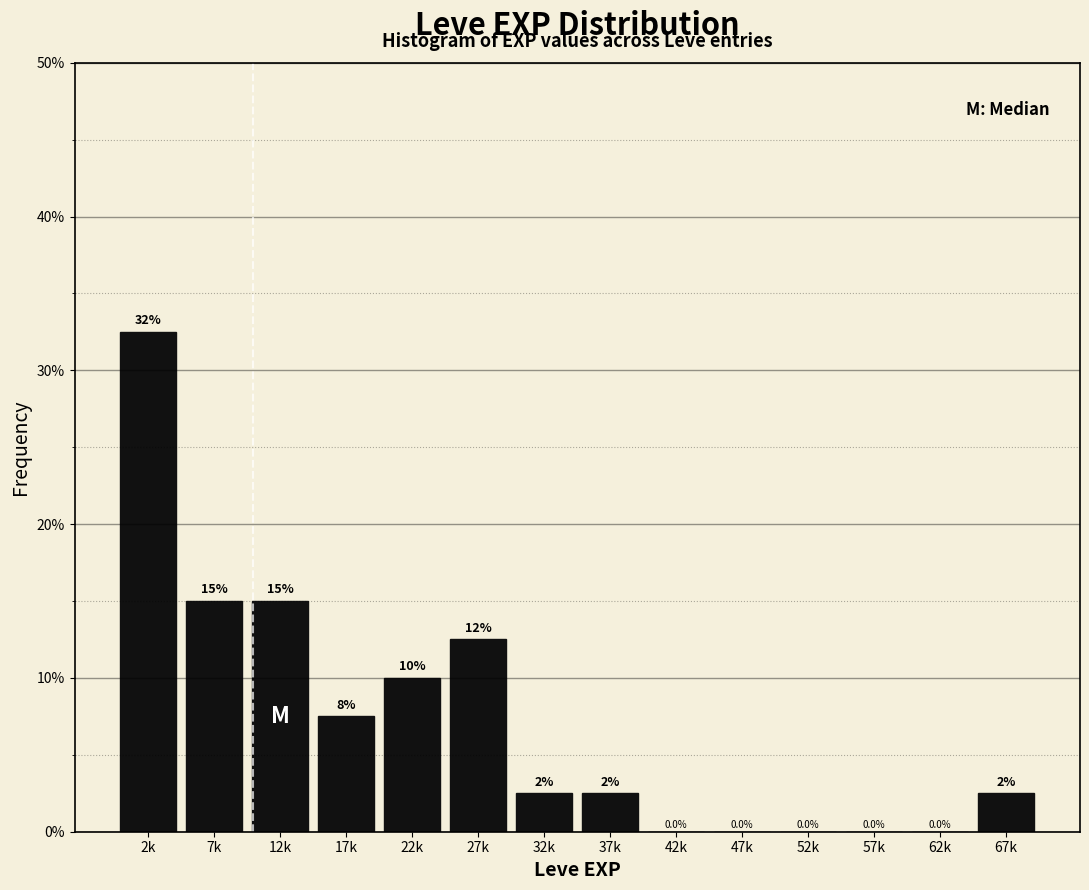

Reading left to right, transcribe all the data shown in this chart.

2k=32.5	7k=15.0	12k=15.0	17k=7.5	22k=10.0	27k=12.5	32k=2.5	37k=2.5	42k=0.0	47k=0.0	52k=0.0	57k=0.0	62k=0.0	67k=2.5